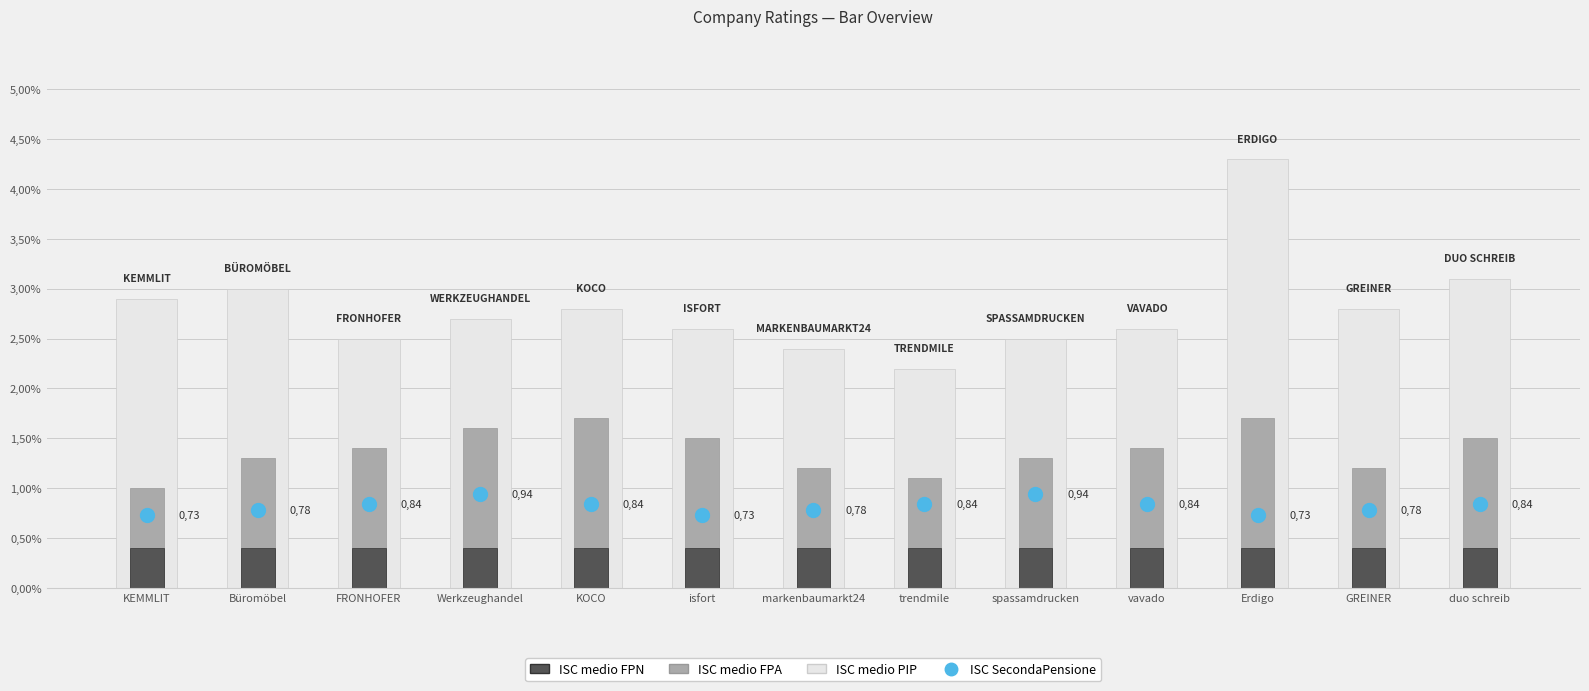

What position from the left is KOCO?

5